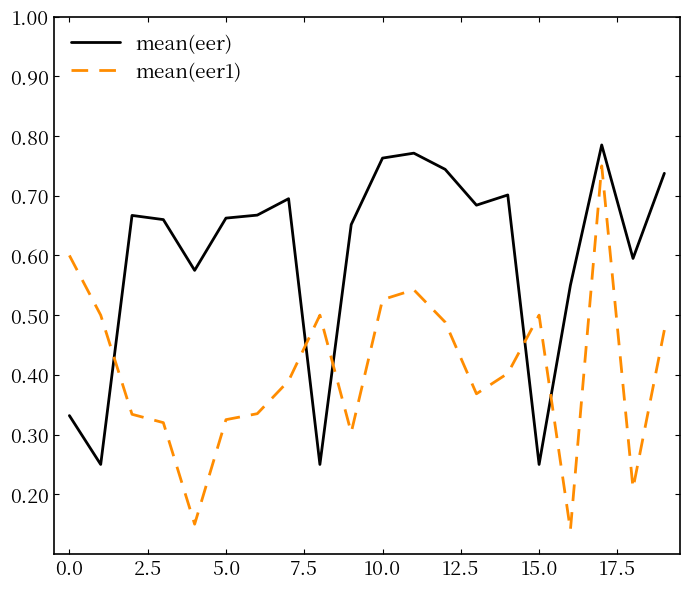

True or false: mean(eer) has more than 2 interior local peaks.

True